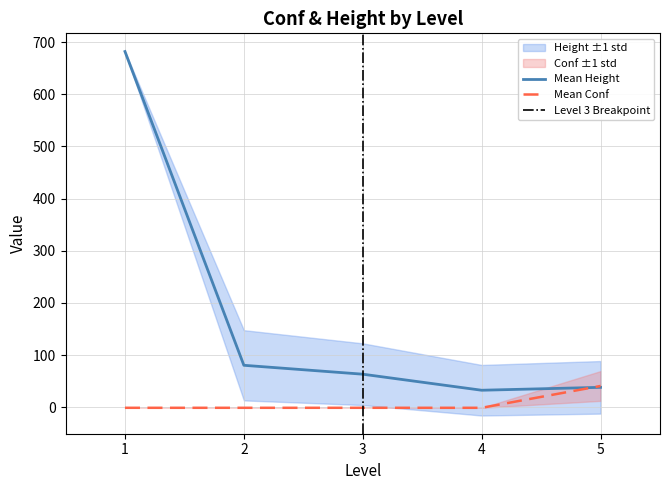

How many intersections are there between conf and height?

1